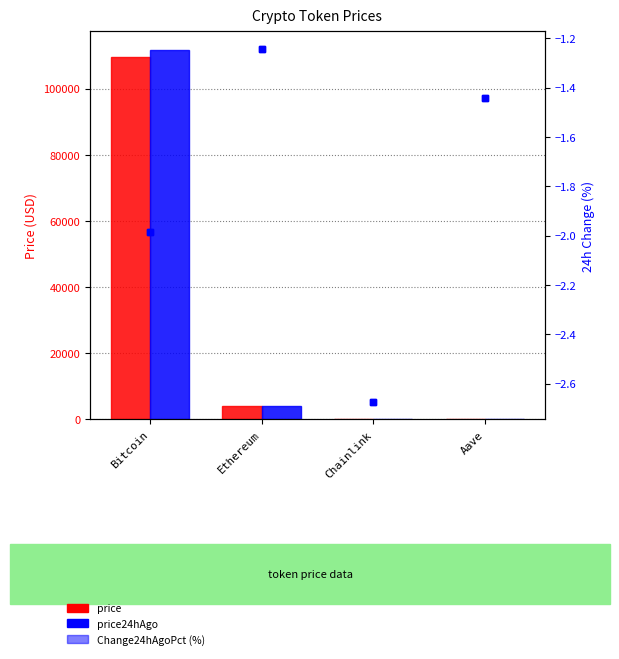

How many values in the price24hAgo series exceed 4019?

2